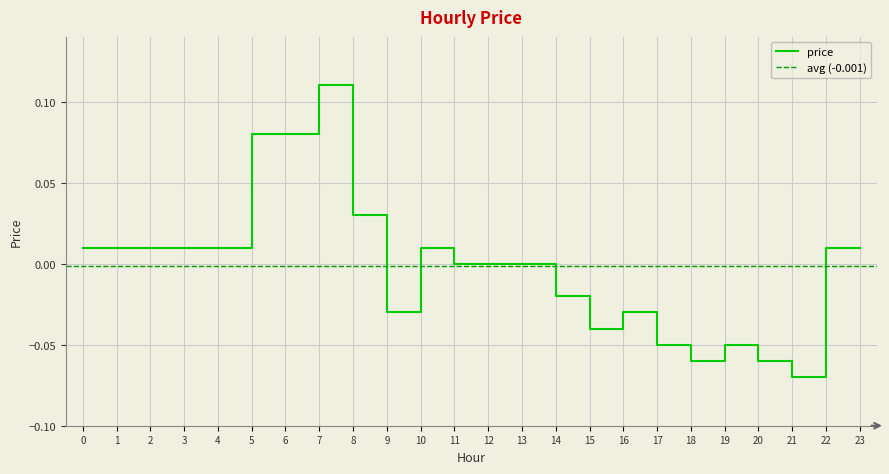

Which category has the lowest value in the price series?

21